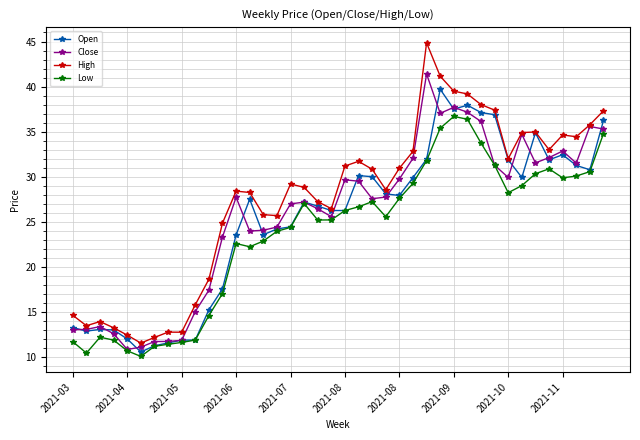

How many lines are shown in the chart?

4